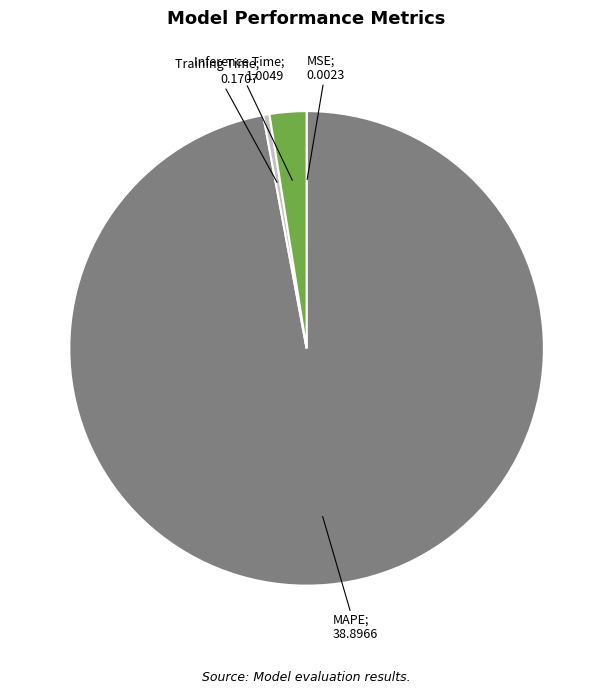

Does any single category account for the majority?

Yes